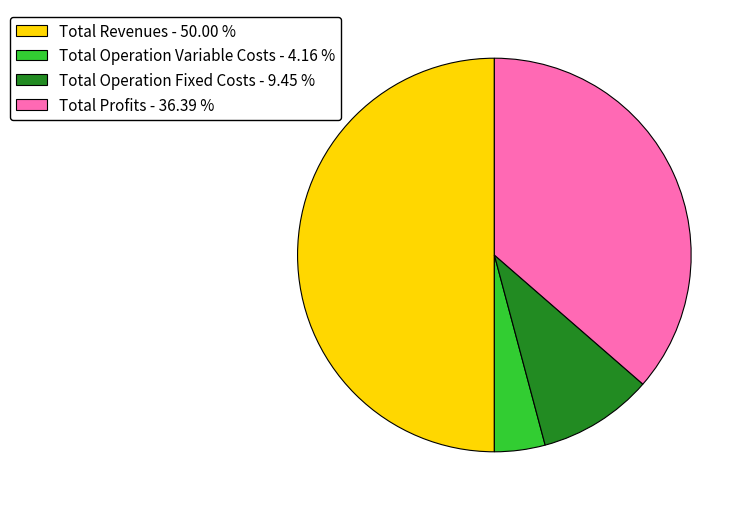

Does Total Operation Variable Costs - 4.16 % represent more than half of the total?

No